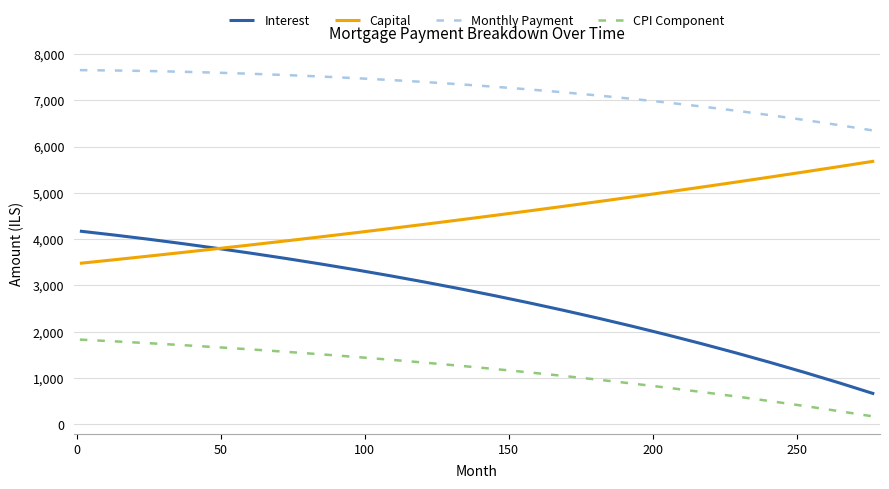

Which series has the largest total across all categories?

Monthly Payment